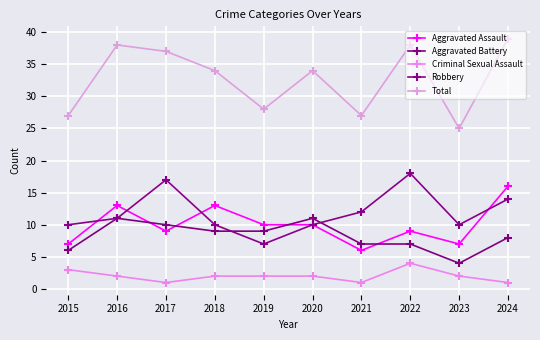

At 2023, list the series in order from smallest to largest.

Criminal Sexual Assault, Aggravated Battery, Aggravated Assault, Robbery, Total